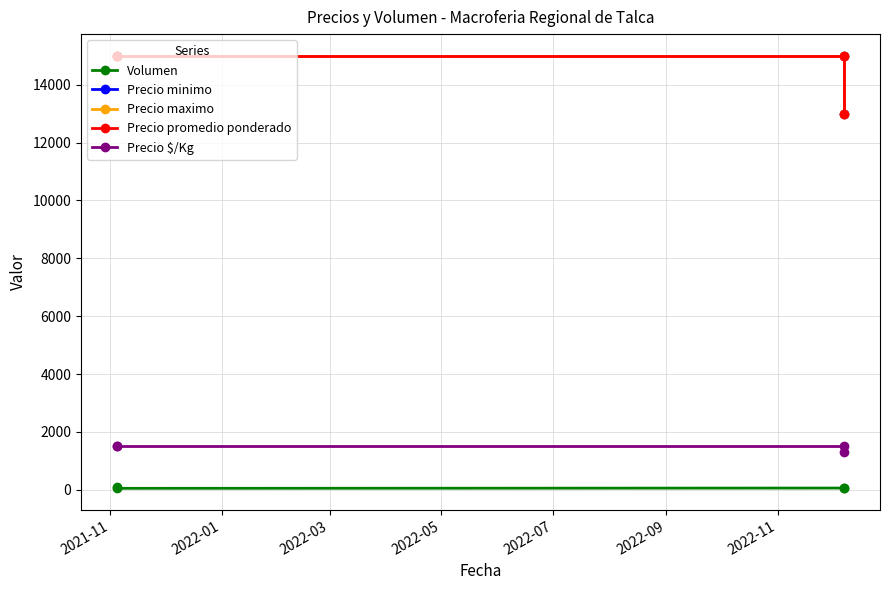

What value does the Precio maximo series have at 2021-11, to the nearest 100?

15000